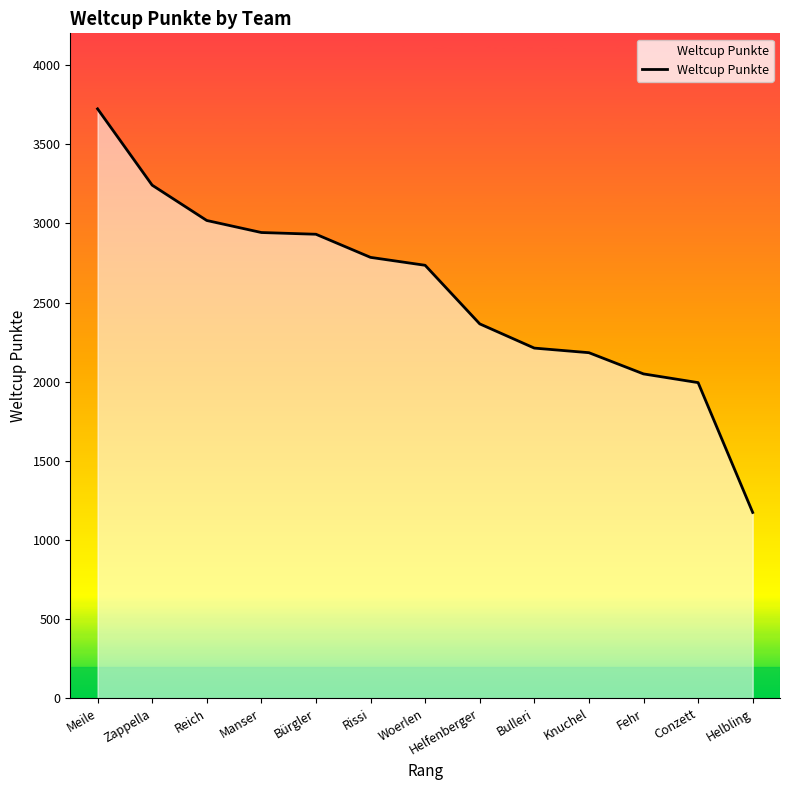

At which label does the data first exceed 2735?

Meile